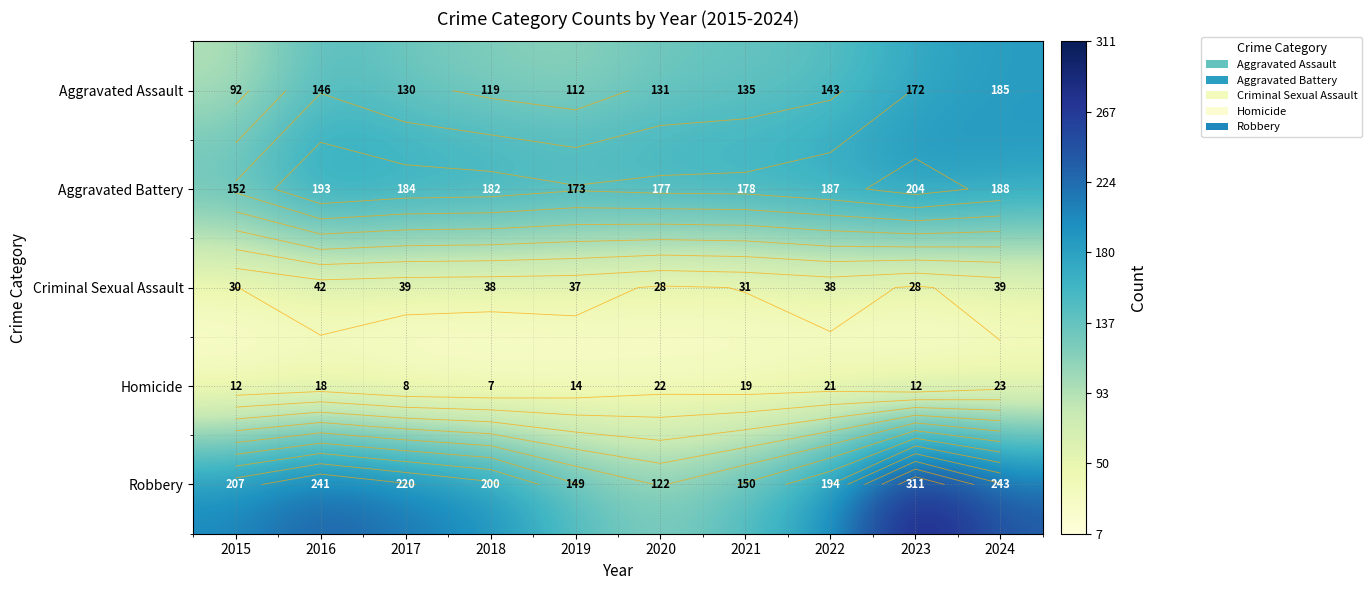

At which label does Criminal Sexual Assault reach its minimum?

2020